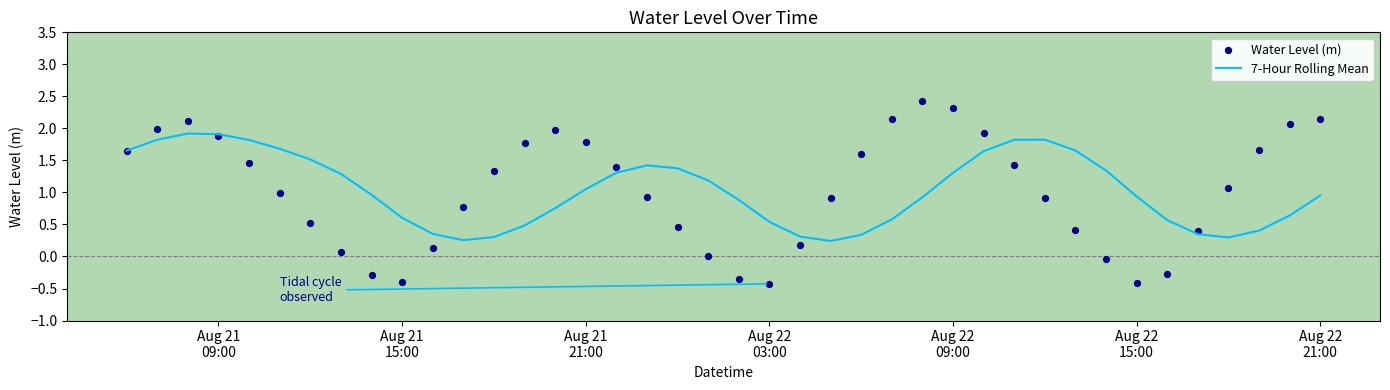

Which series has the largest total across all categories?

7-Hour Rolling Mean